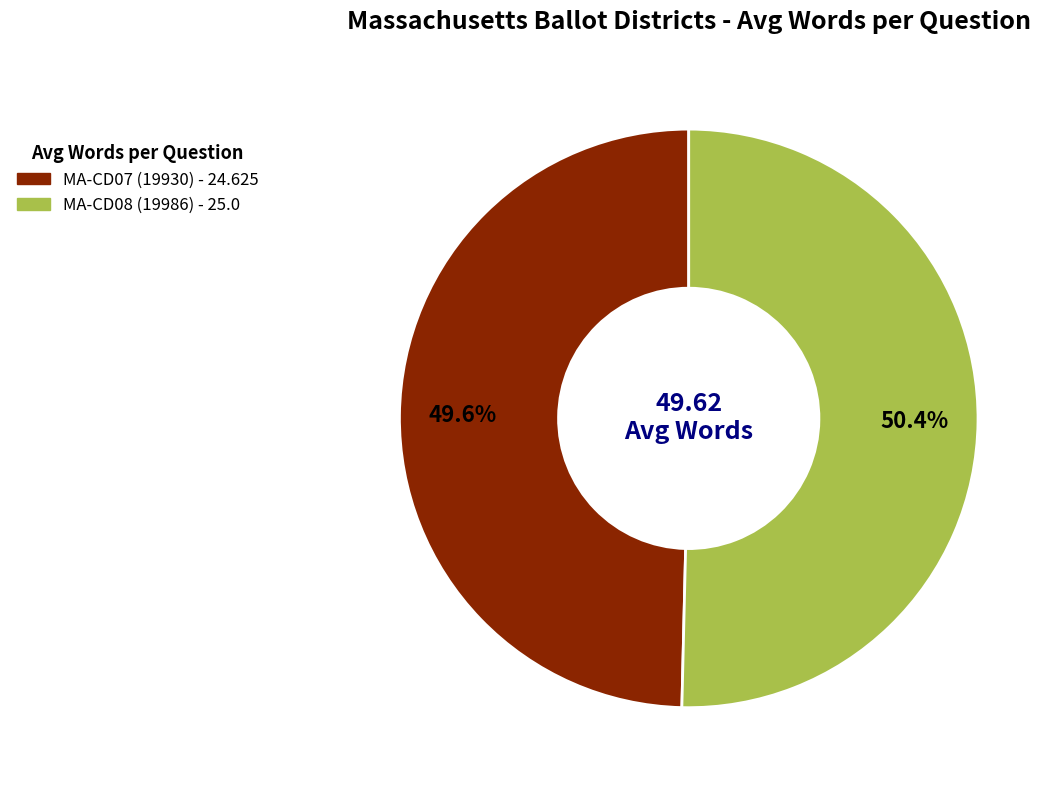

What is the total percentage of MA-CD07 (19930) and MA-CD08 (19986)?

100.0%